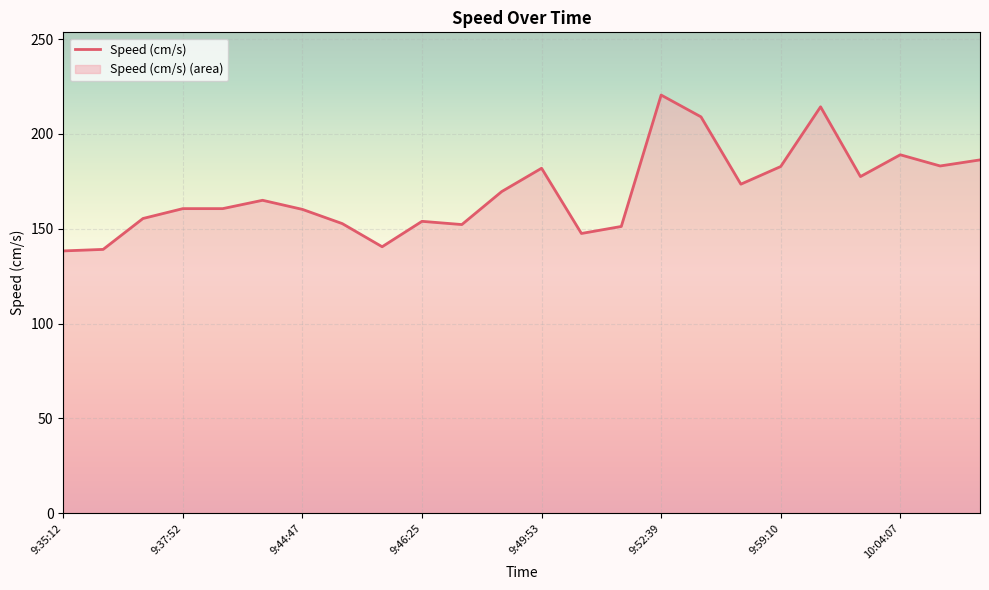

How many values are below 165?

12